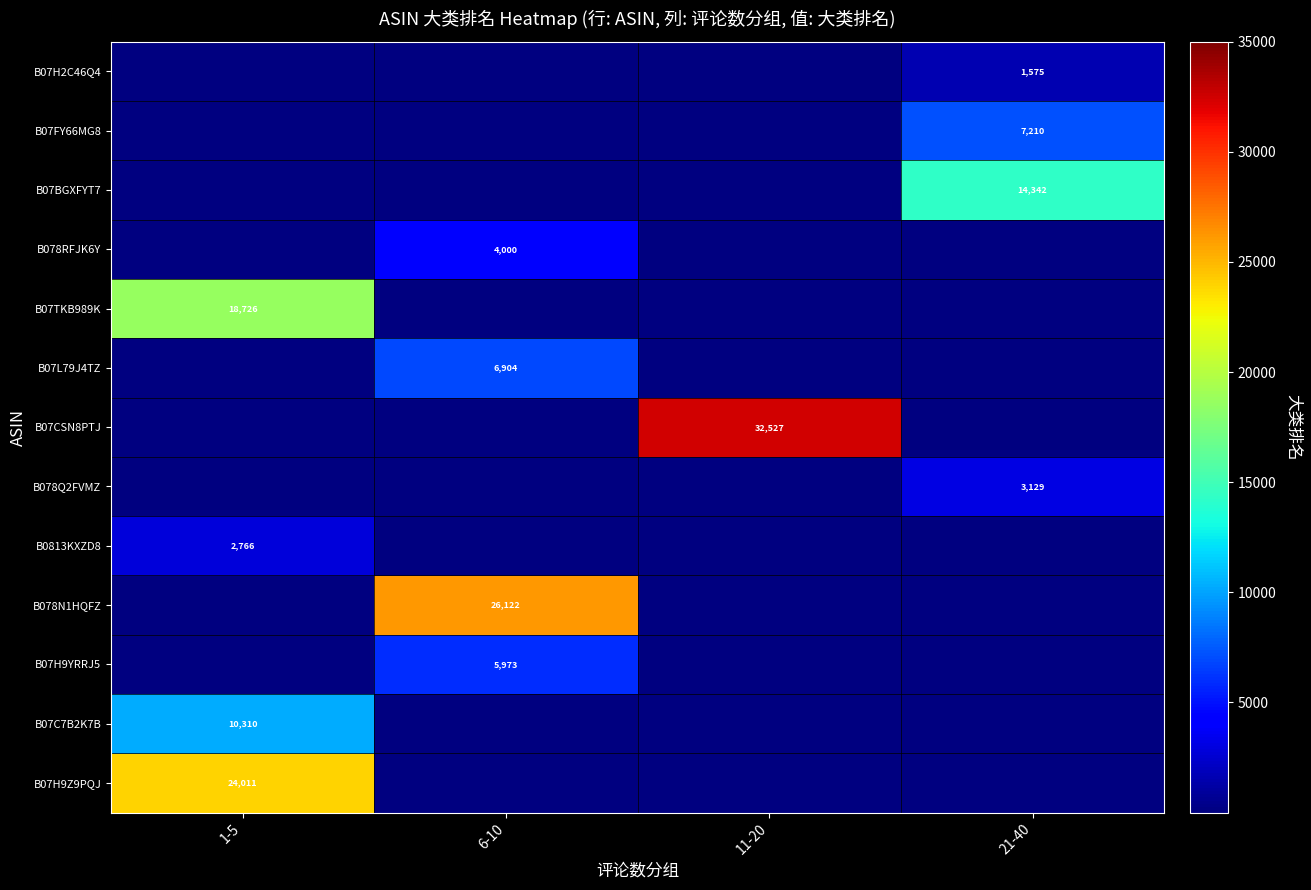

Is it true that B07TKB989K equals 27429 at 1-5?

False